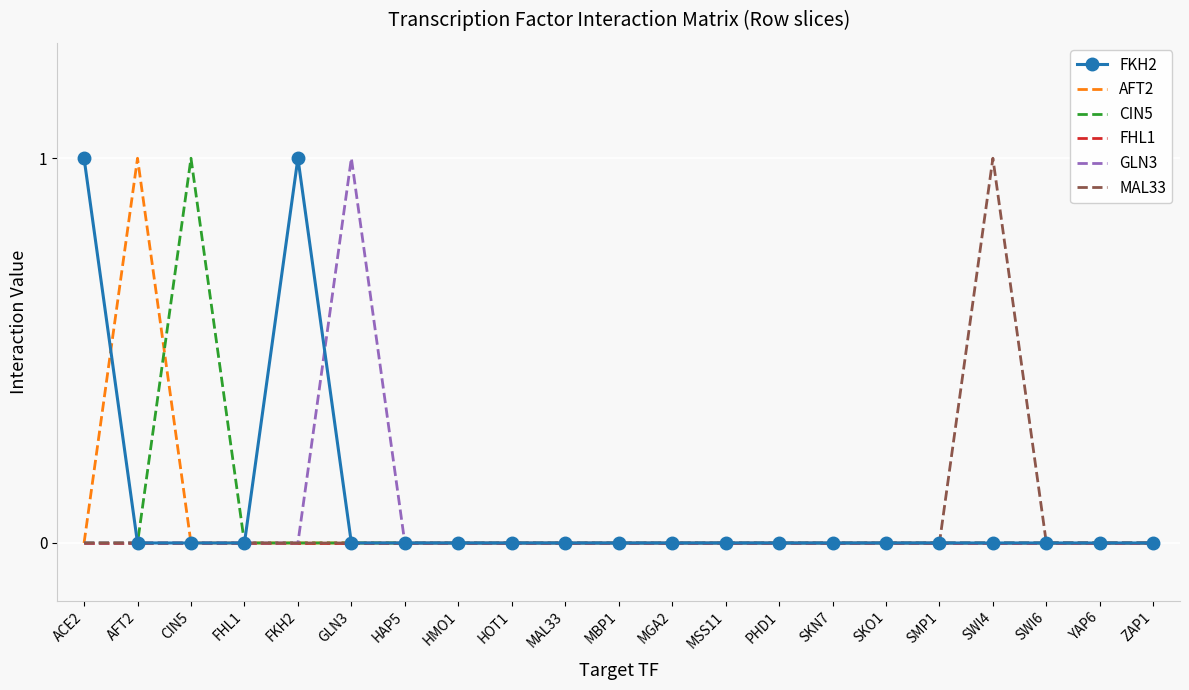

Between CIN5 and MSS11, which series saw the biggest shift?

CIN5